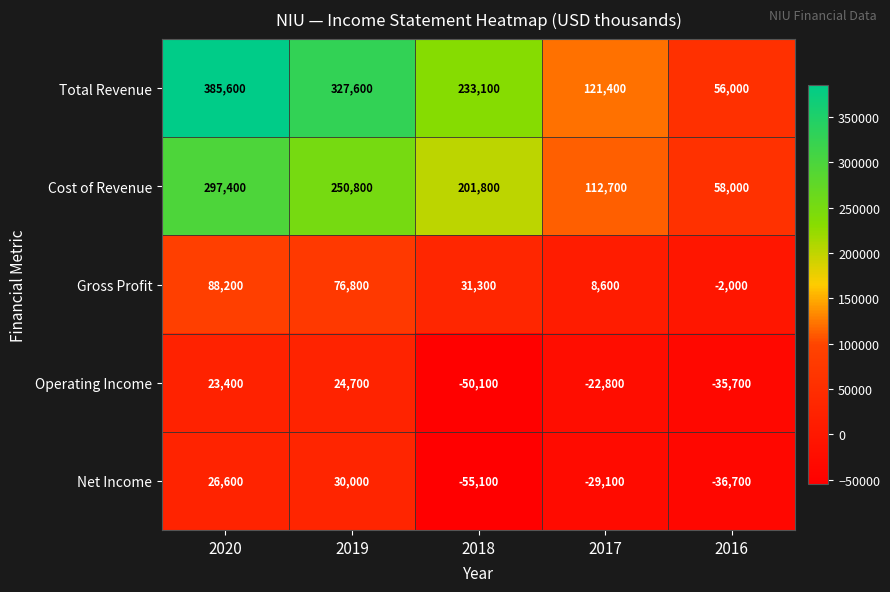

What is the difference between the maximum and minimum values in the Total Revenue series?

329600